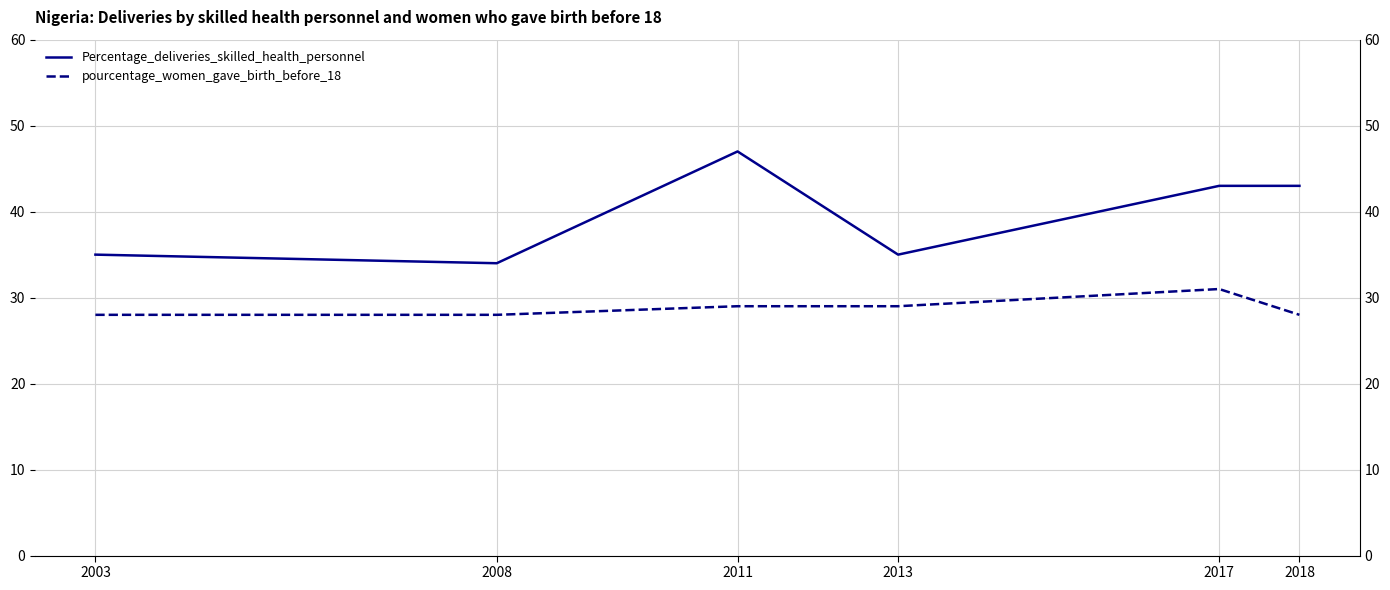

What is the value of the Percentage_deliveries_skilled_health_personnel point at the 1st from the left?

35